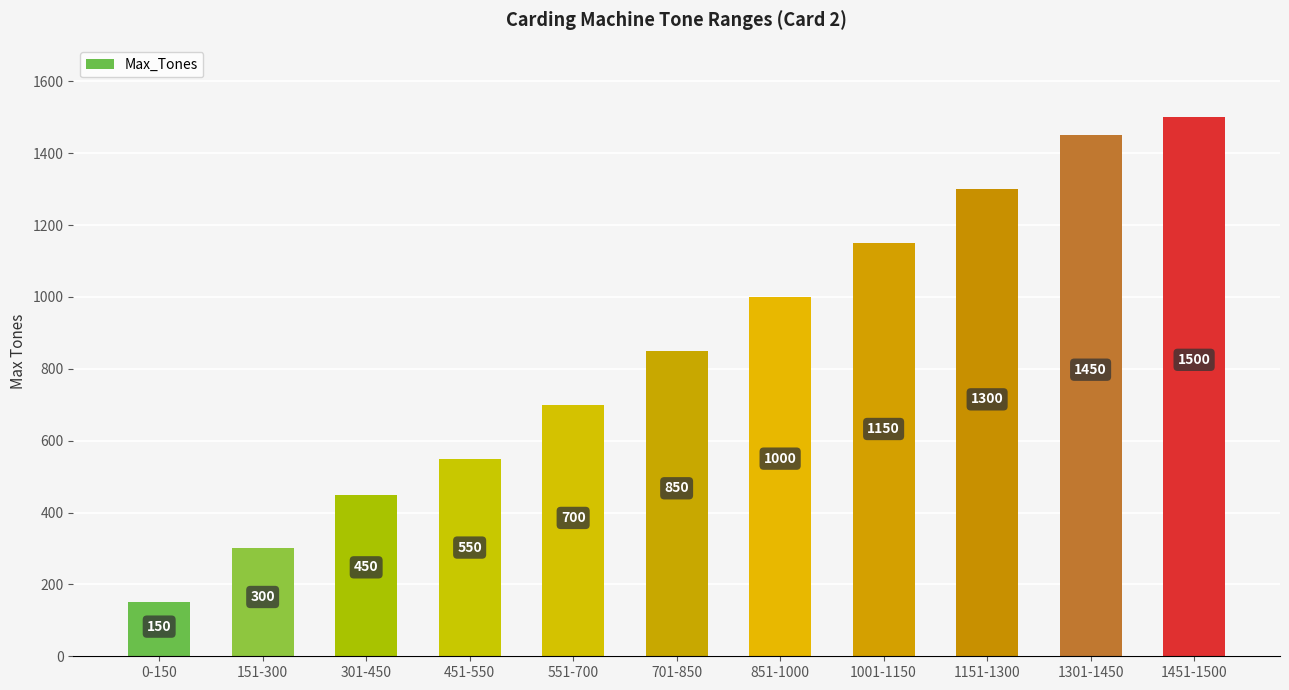

What is the average value?

855